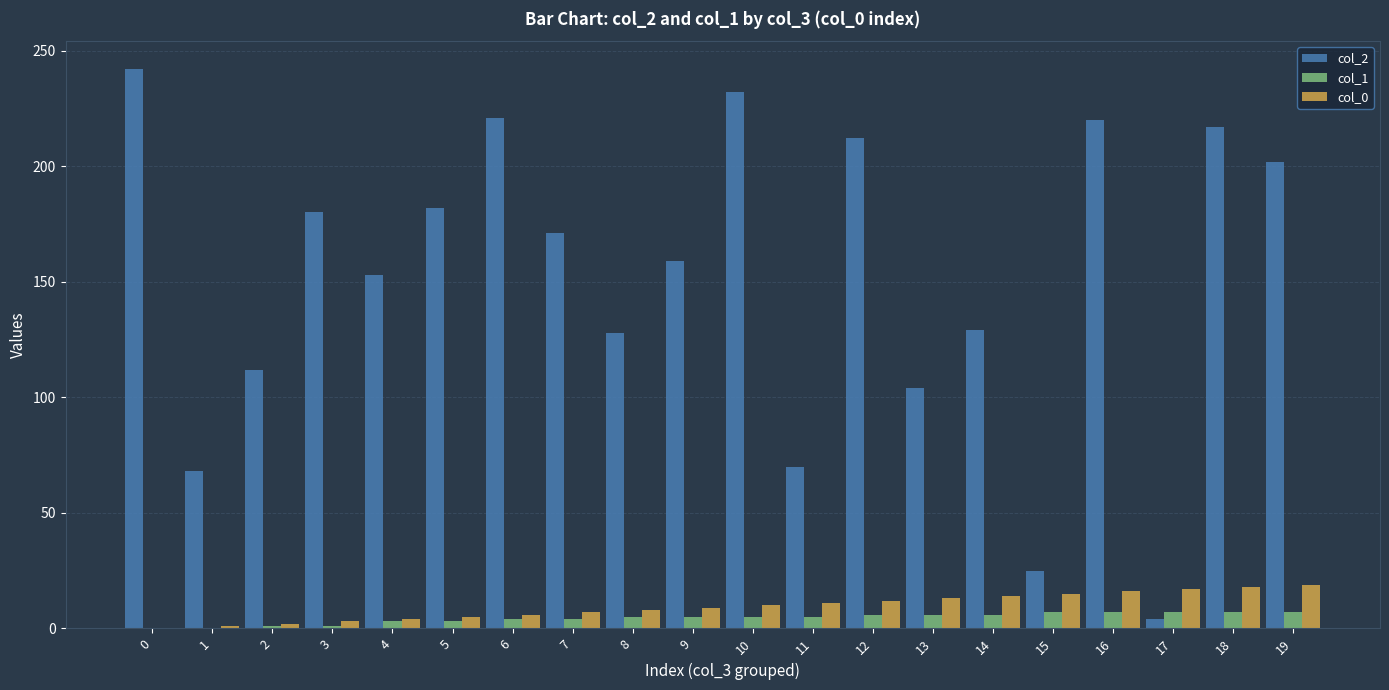

Is the value of col_1 at 15 greater than the value of col_0 at 0?

Yes